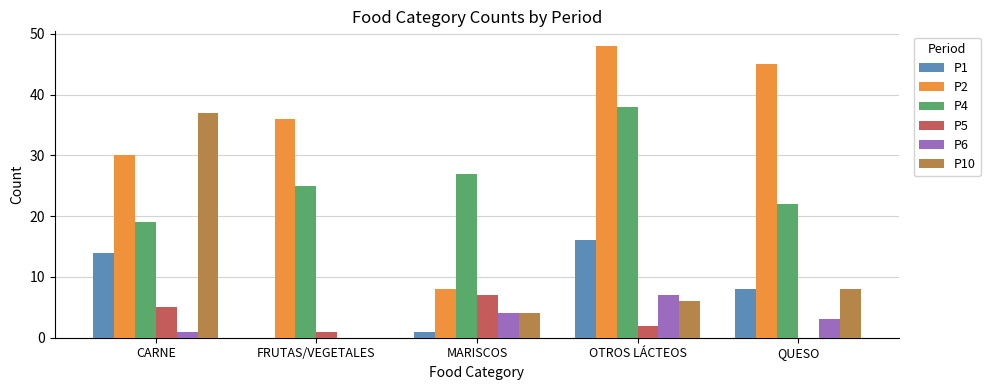

How many categories are shown in the chart?

5